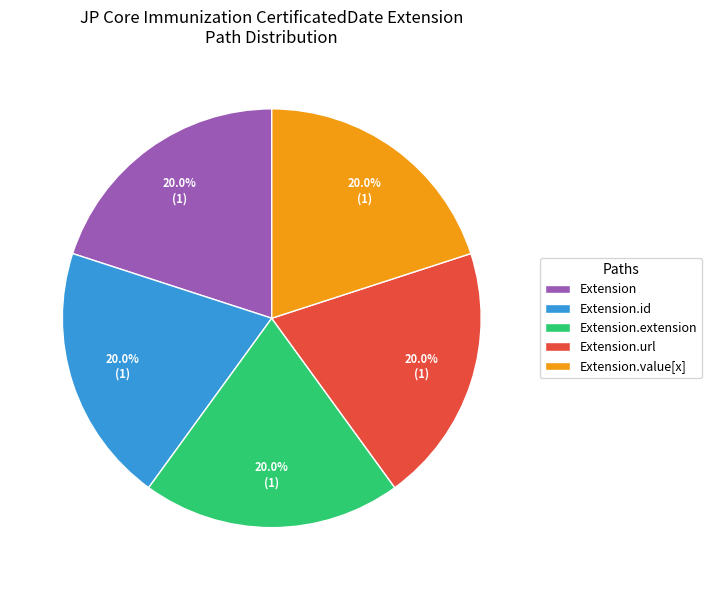

Approximately how many times larger is the value at Extension.url compared to Extension.extension?

1.0